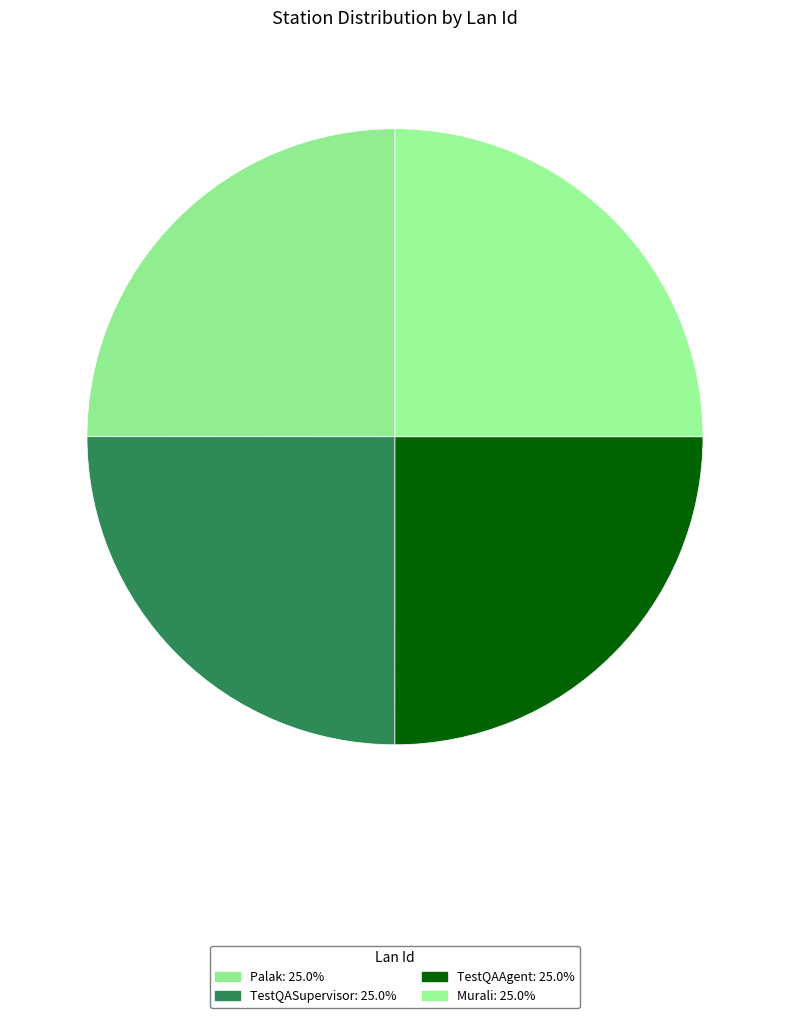

The Palak slice represents 31% of the pie. True or false?

False